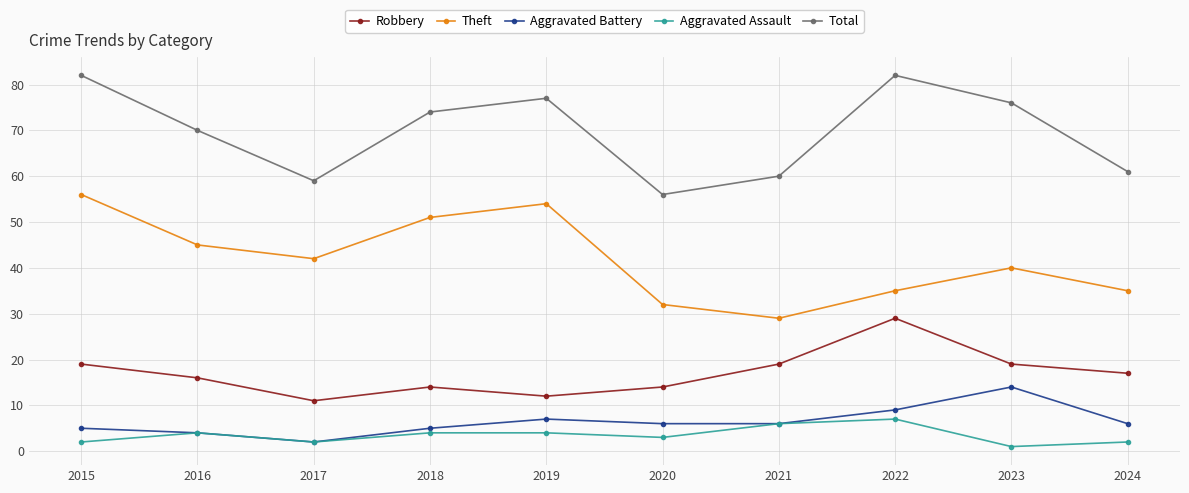

Which series has the largest total across all categories?

Total